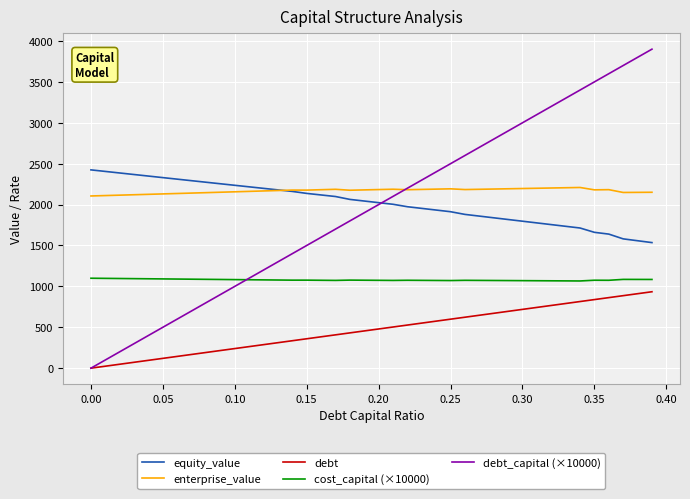

True or false: equity_value and cost_capital (×10000) cross at least once.

False